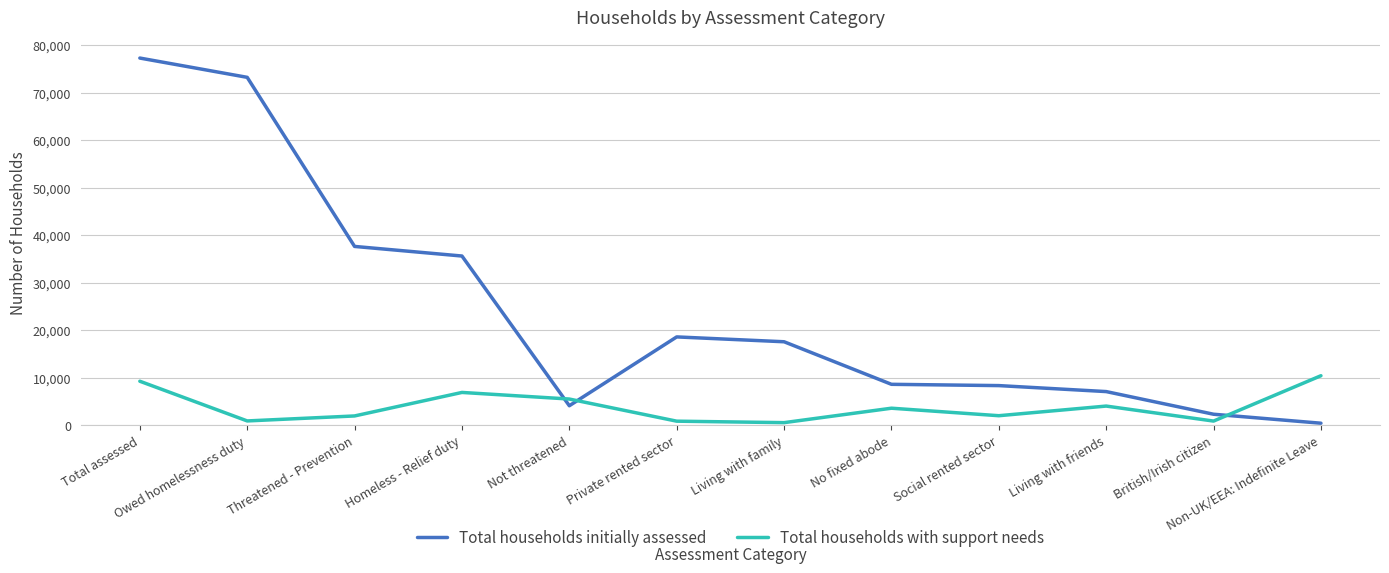

The value of Total households initially assessed at No fixed abode is 8580. True or false?

True